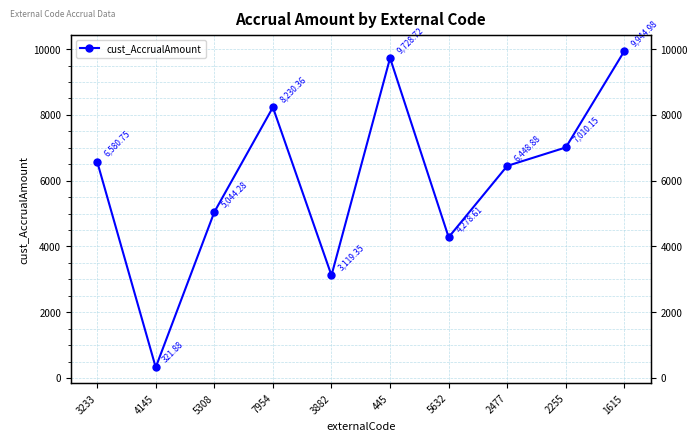

List the labels in order of value, largest first.

1615, 445, 7954, 2255, 3233, 2477, 5308, 5632, 3882, 4145